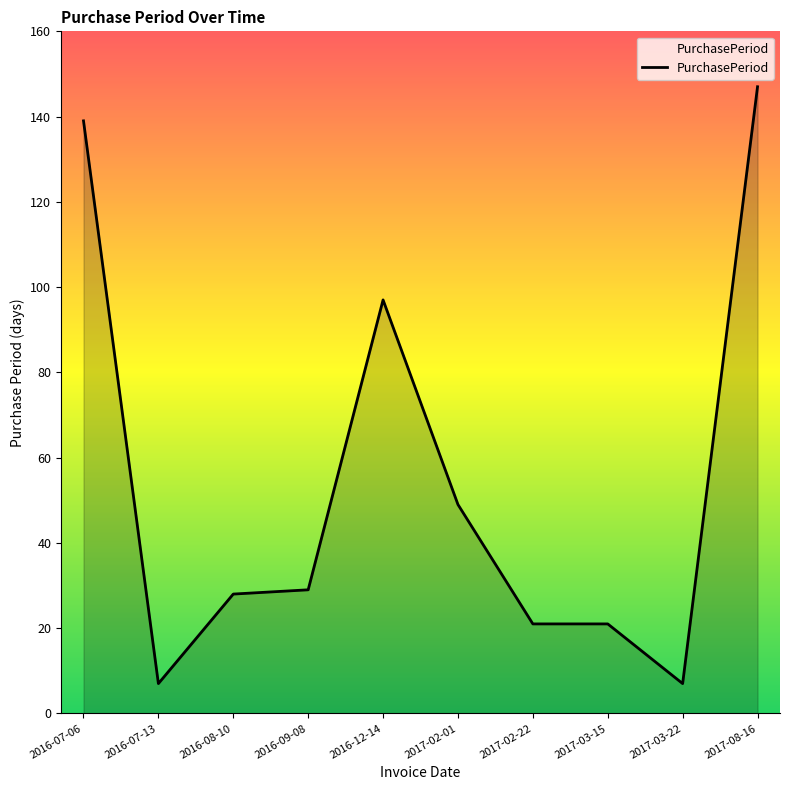

What is the ratio of the value at 2016-09-08 to the value at 2017-02-22?

1.4